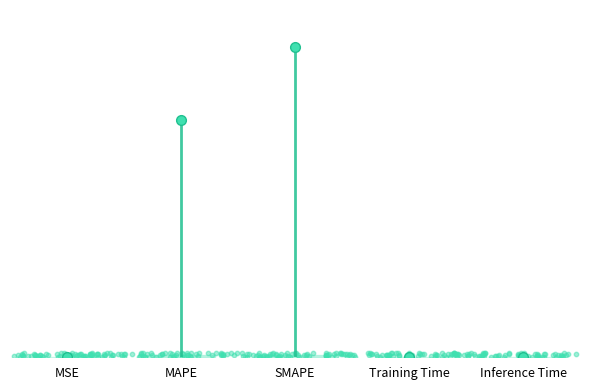

Between Inference Time and MSE, which is larger?

MSE